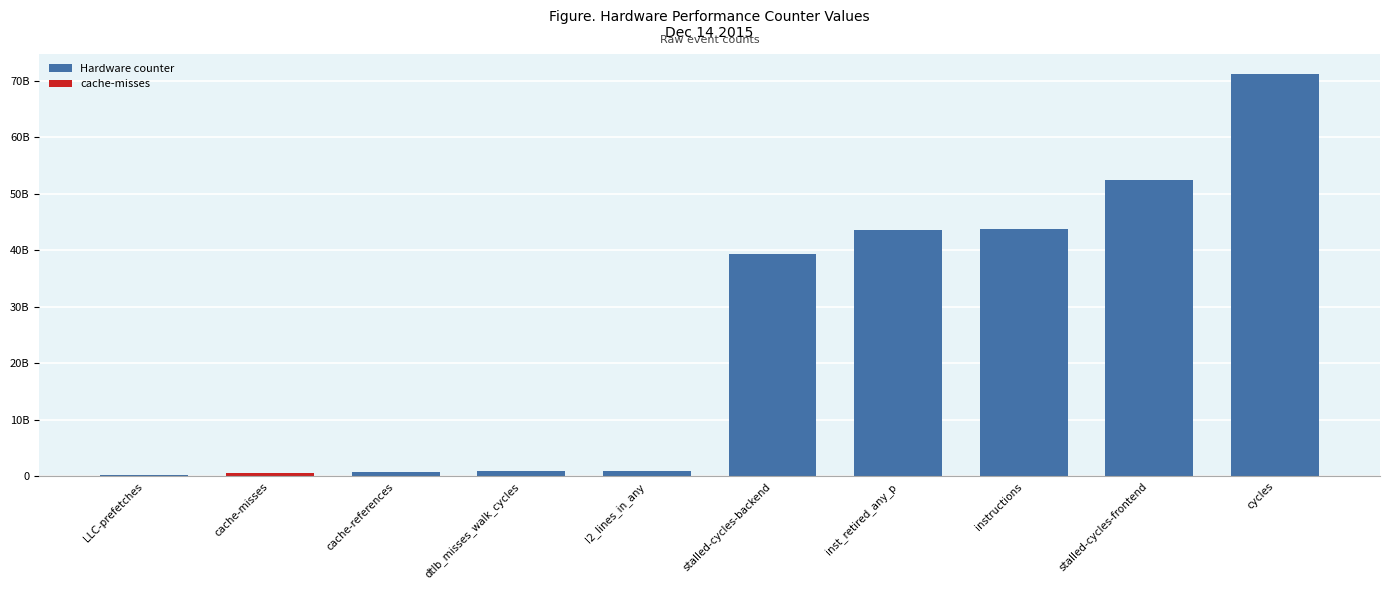

Reading right to left, list all the values displayed in this chart.

value: 71234915056	52477669867	43781484163	43565948549	39376879908	1019986347	940333718	756472358	636295030	238445005
Performance Counter: 71234915056	52477669867	43781484163	43565948549	39376879908	1019986347	940333718	756472358	636295030	238445005